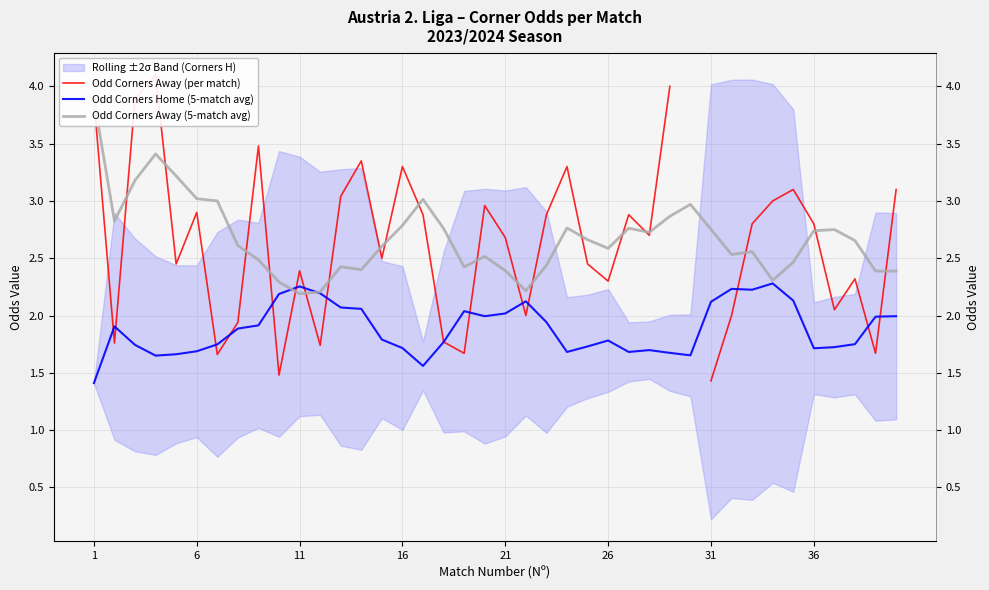

What is the value of the Odd Corners Home (5-match avg) point at the 3rd from the left?

1.7